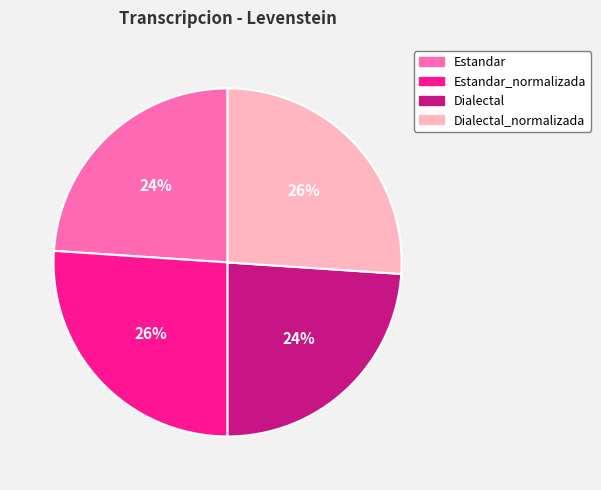

Does any single category account for the majority?

No